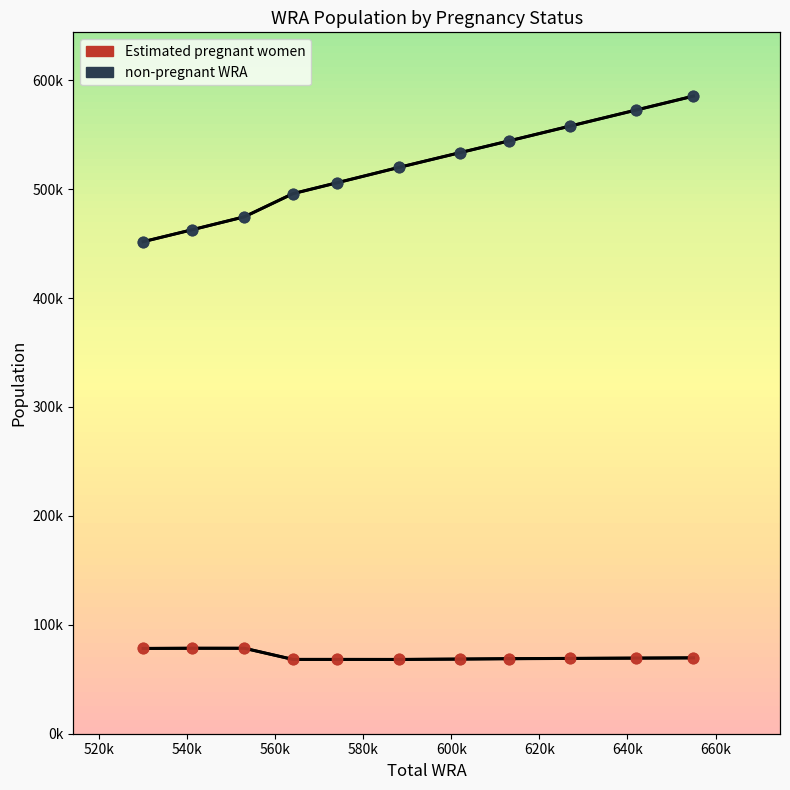

Is the value of non-pregnant WRA at 580k greater than the value of Estimated pregnant women at 660k?

Yes